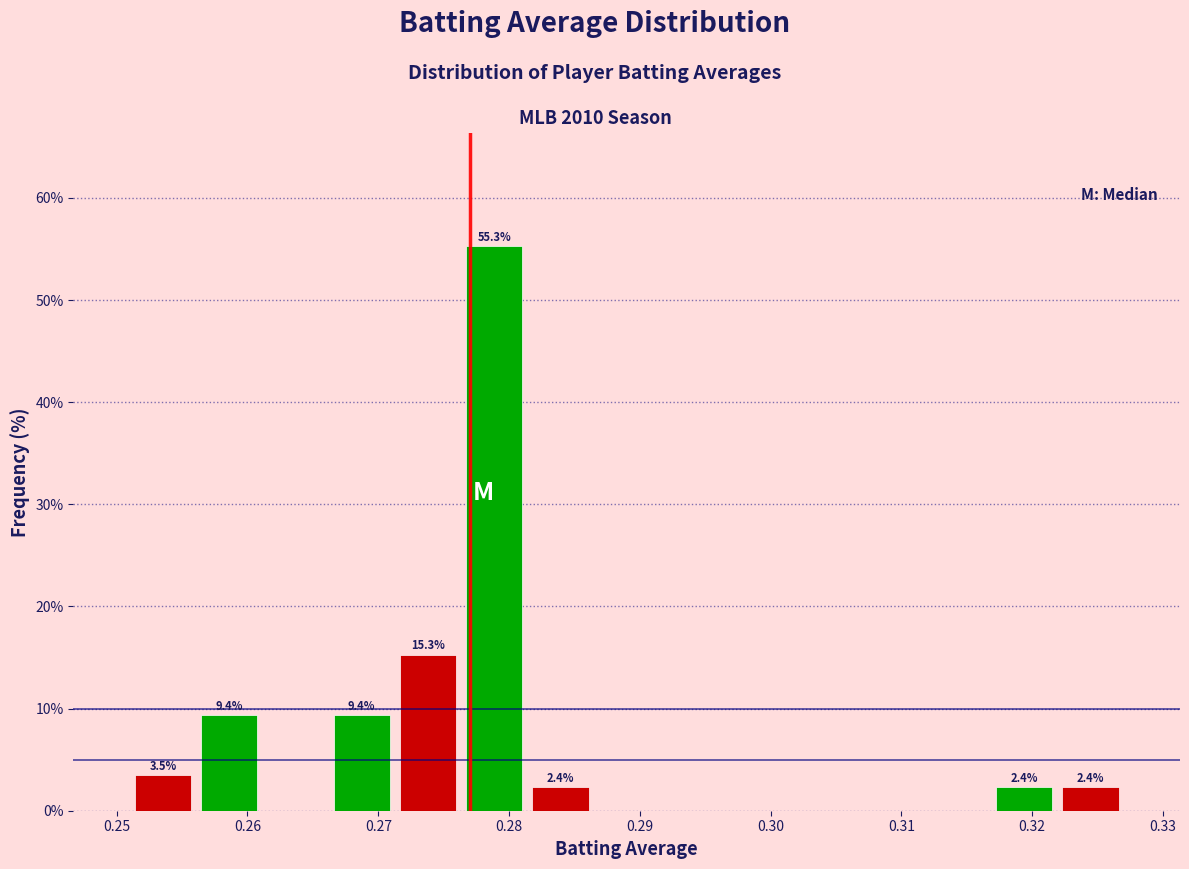

Which range on the x-axis has the tallest bar?

0.276 to 0.281